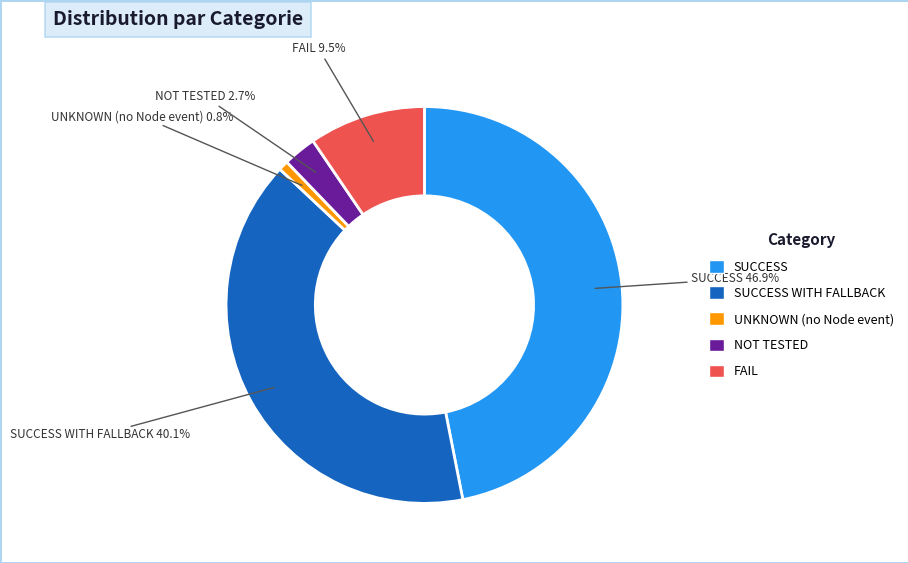

Is there a majority slice in this chart?

No